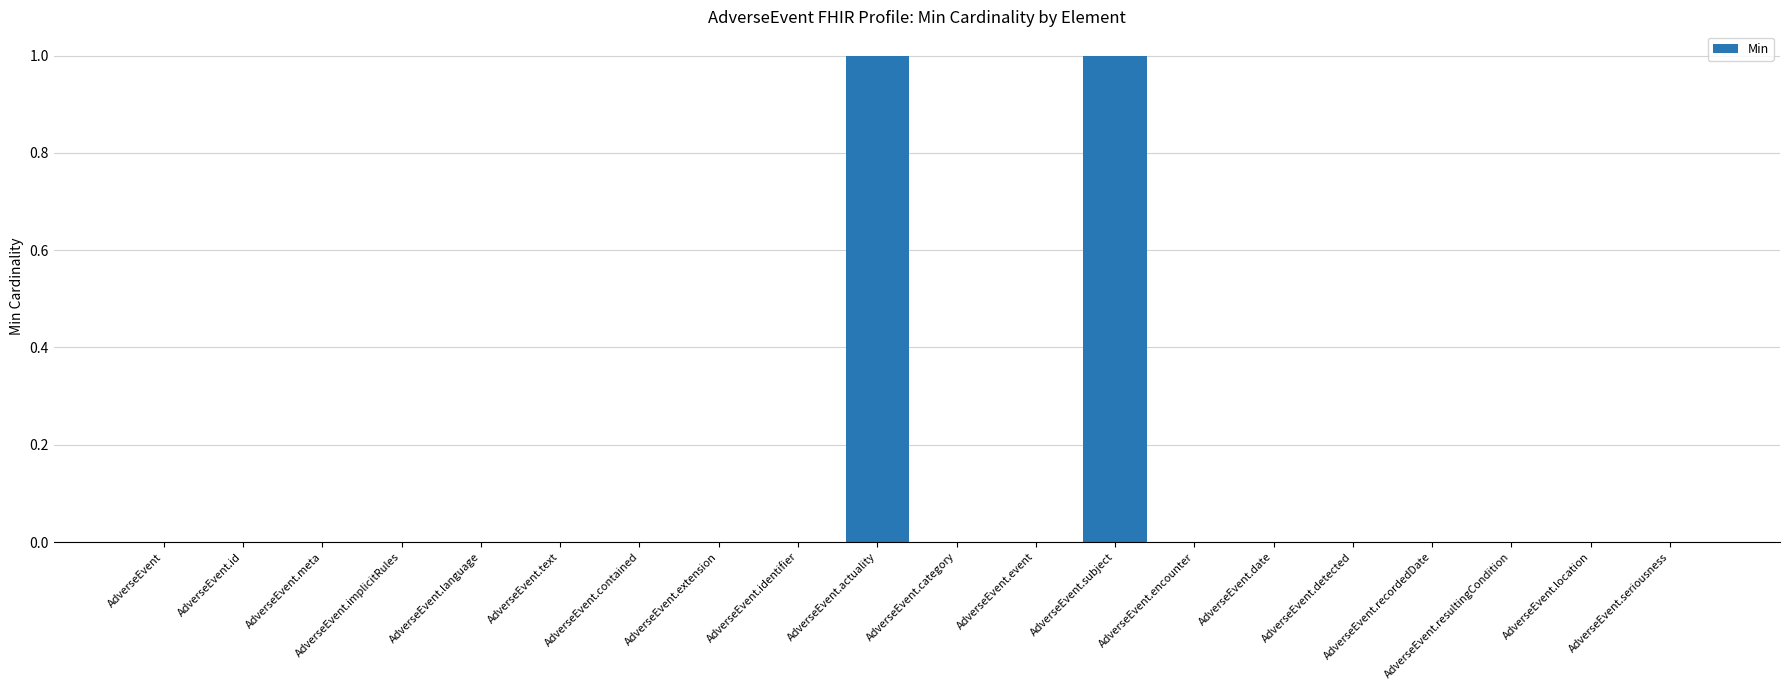

The value at AdverseEvent.event is -1. True or false?

False